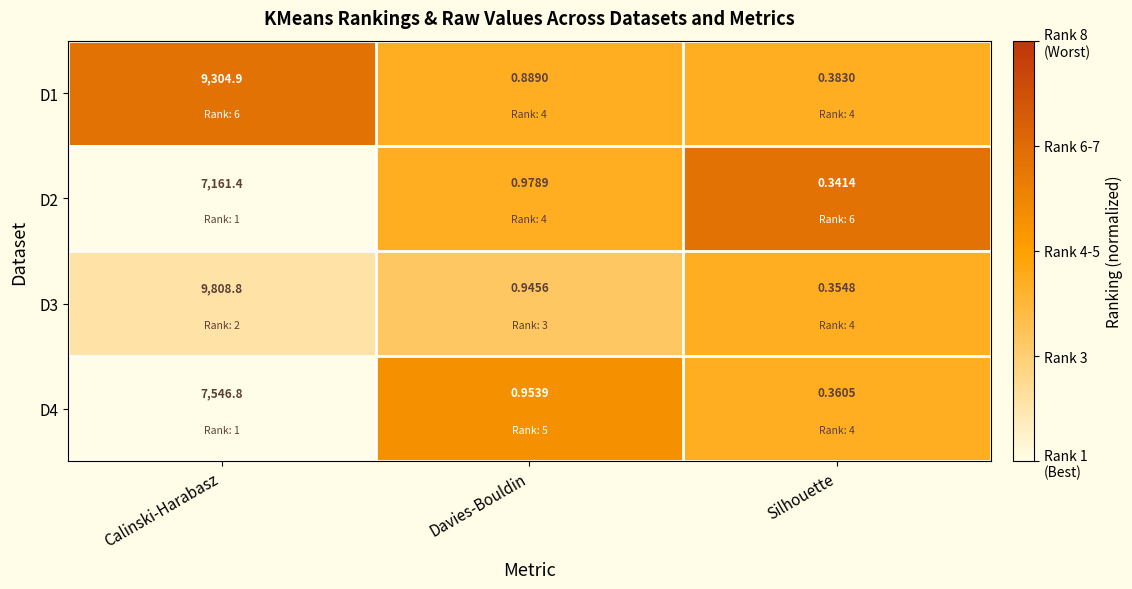

At which category is the sum across all series the highest?

Calinski-Harabasz